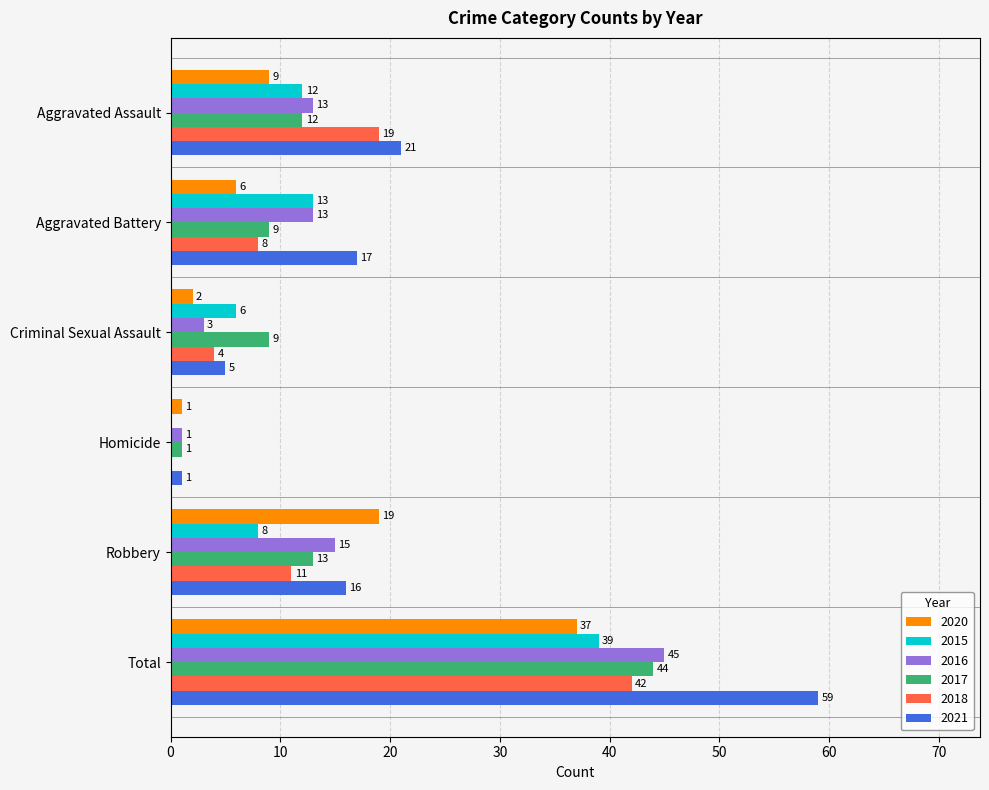

Which series has the widest spread of values?

2021